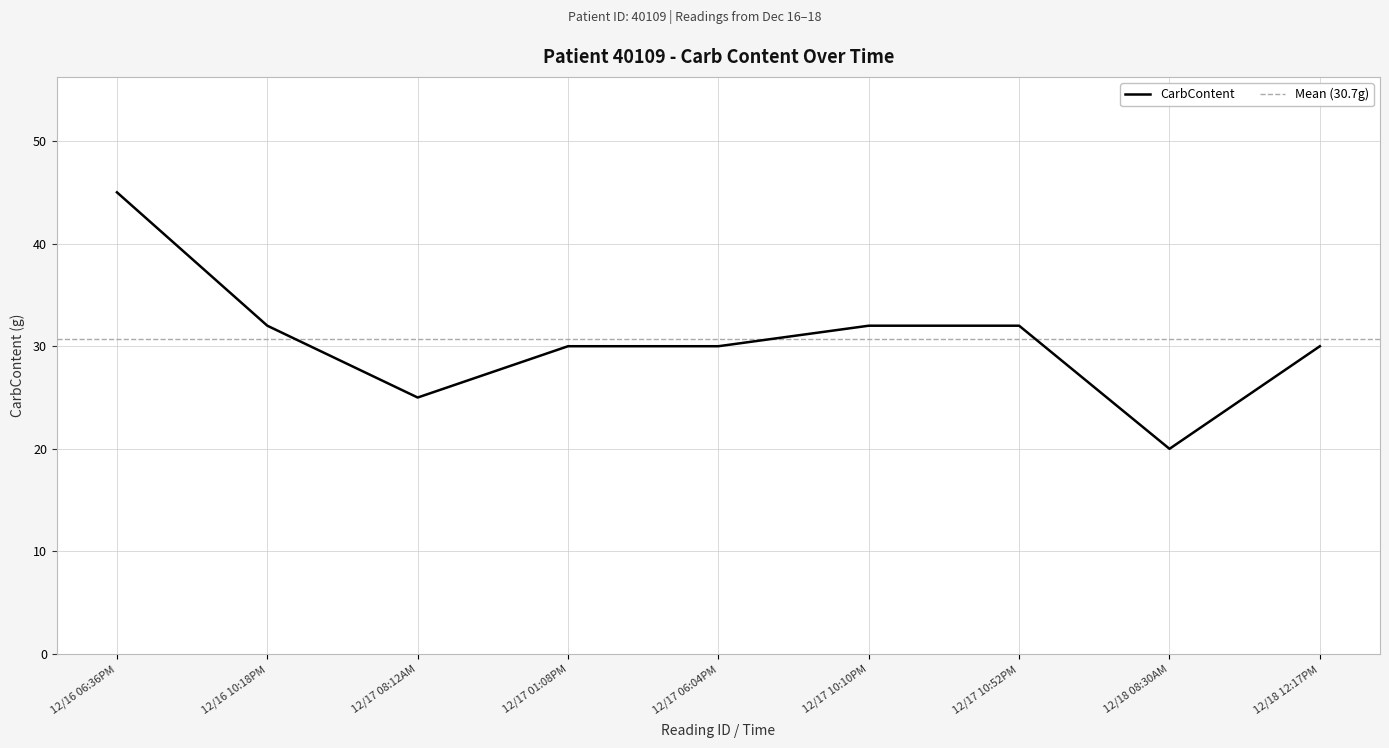

Is it true that CarbContent equals 30 at 12/18 12:17PM?

True